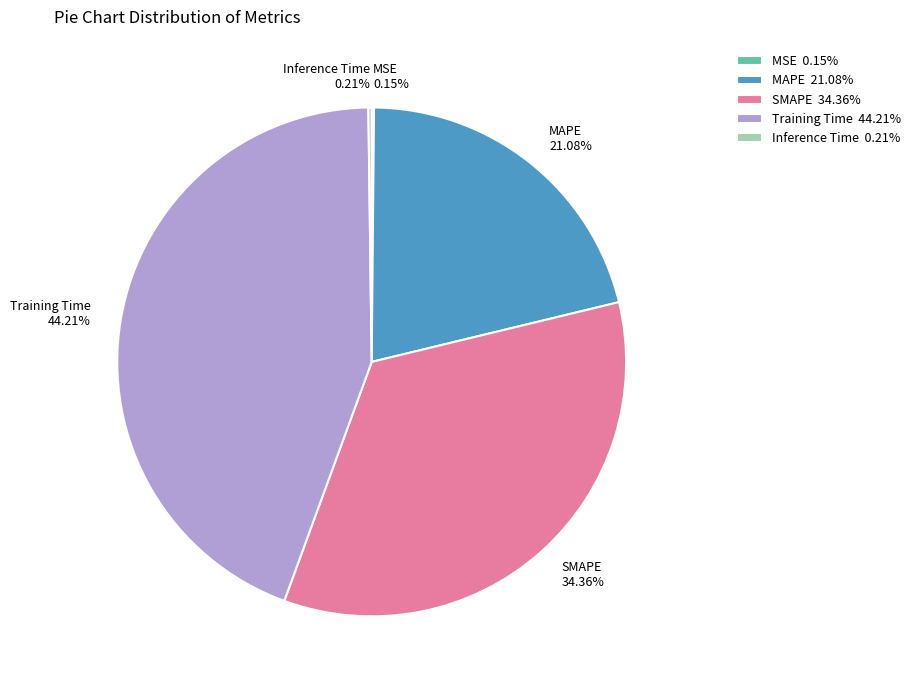

Is there a majority slice in this chart?

No